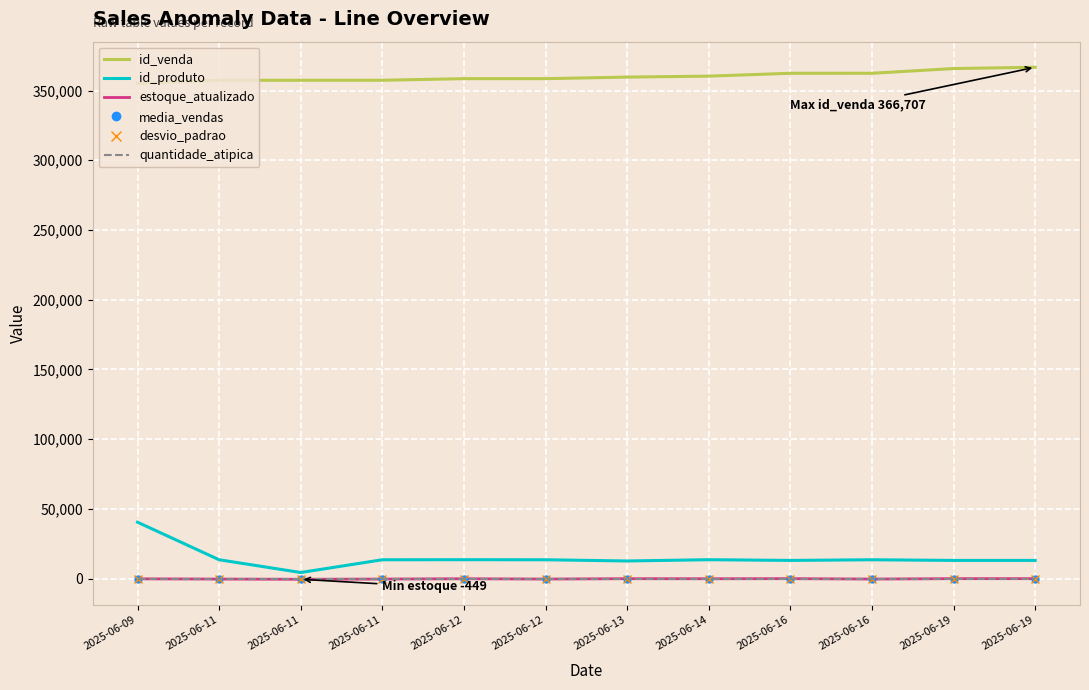

Reading left to right, what are all the values shown in this chart?

id_venda: 355232.0	357349.0	357392.0	357402.0	358537.0	358540.0	359654.0	360346.0	362396.0	362404.0	365782.0	366707.0
id_produto: 40483.0	13546.0	4408.0	13546.0	13588.0	13546.0	12680.0	13588.0	13079.0	13546.0	13079.0	13079.0
estoque_atualizado: -140.0	-291.0	-449.0	-291.0	-74.0	-291.0	-28.0	-74.0	0.0	-291.0	0.0	0.0
media_vendas: 1.0	1.1	1.0	1.1	1.1	1.1	1.1	1.1	1.1	1.1	1.1	1.1
desvio_padrao: 0.1	0.3	0.2	0.3	0.2	0.3	0.3	0.2	0.3	0.3	0.3	0.3
quantidade_atipica: 2.0	2.0	2.0	2.0	2.0	2.0	2.0	2.0	2.0	2.0	2.0	2.0